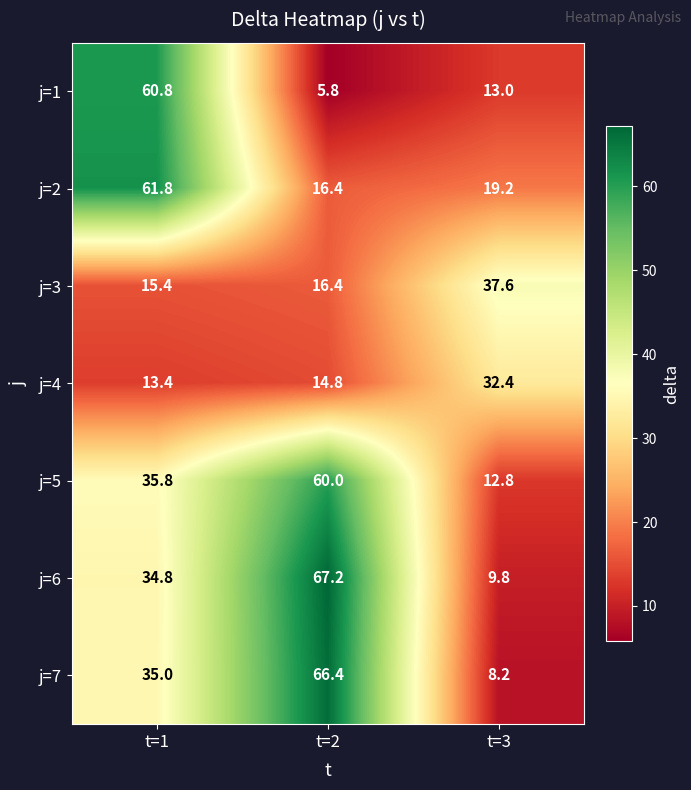

Reading right to left, transcribe all the data shown in this chart.

j=1: t=3=13.0	t=2=5.8	t=1=60.8
j=2: t=3=19.2	t=2=16.4	t=1=61.8
j=3: t=3=37.6	t=2=16.4	t=1=15.4
j=4: t=3=32.4	t=2=14.8	t=1=13.4
j=5: t=3=12.8	t=2=60.0	t=1=35.8
j=6: t=3=9.8	t=2=67.2	t=1=34.8
j=7: t=3=8.2	t=2=66.4	t=1=35.0